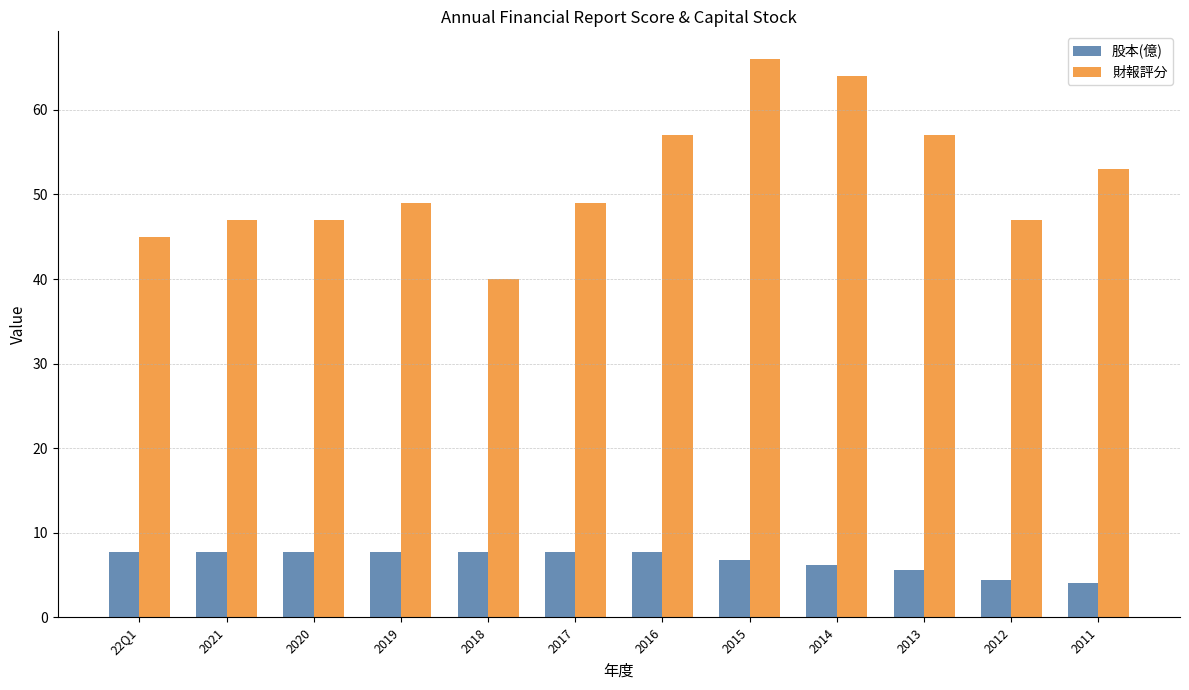

Reading right to left, extract all data points from this chart.

股本(億): 4.1	4.4	5.6	6.2	6.8	7.7	7.7	7.7	7.7	7.7	7.7	7.7
財報評分: 53.0	47.0	57.0	64.0	66.0	57.0	49.0	40.0	49.0	47.0	47.0	45.0